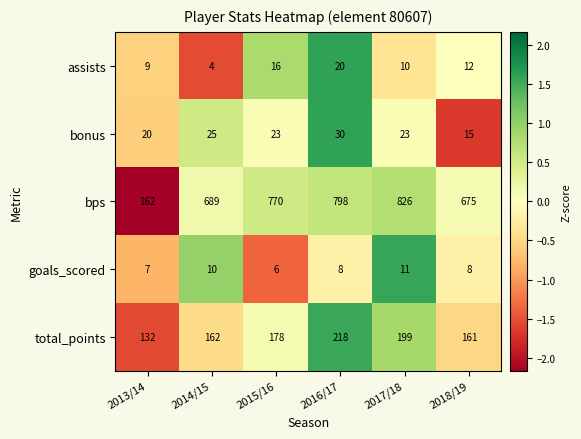

Which series has the largest total across all categories?

bps